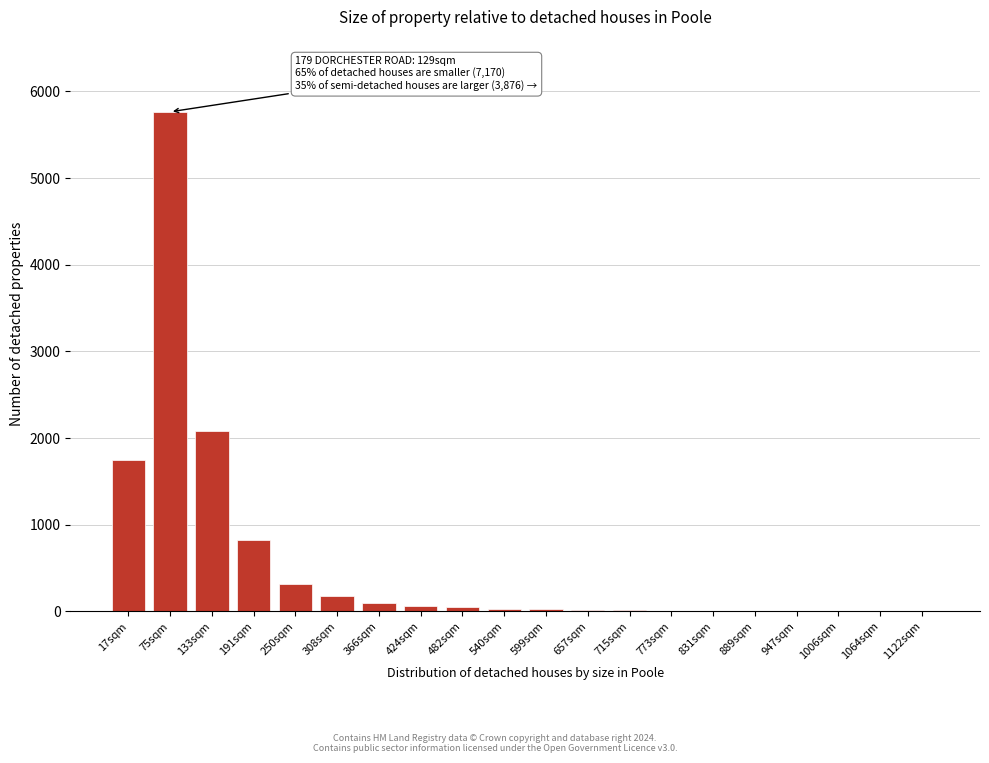

What is the sum of all values?

11217